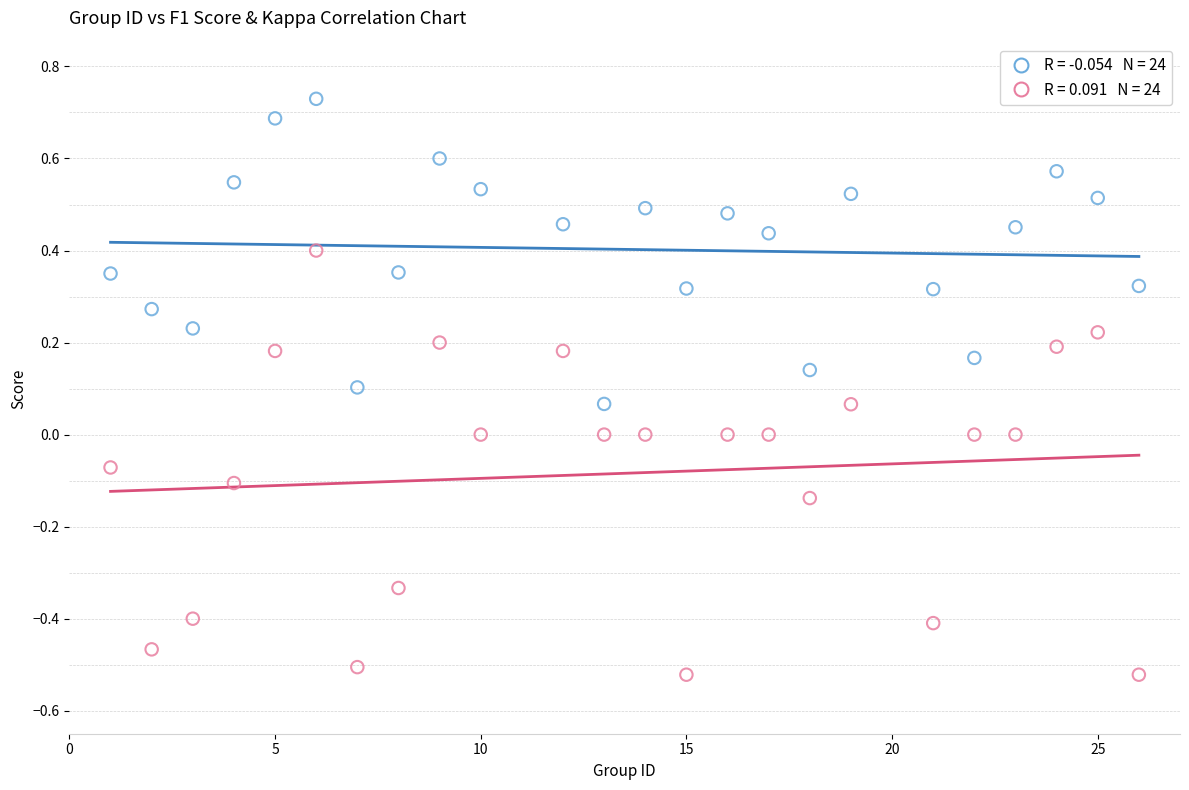

Across all data points, what is the range of Y values (max minus min)?

1.3